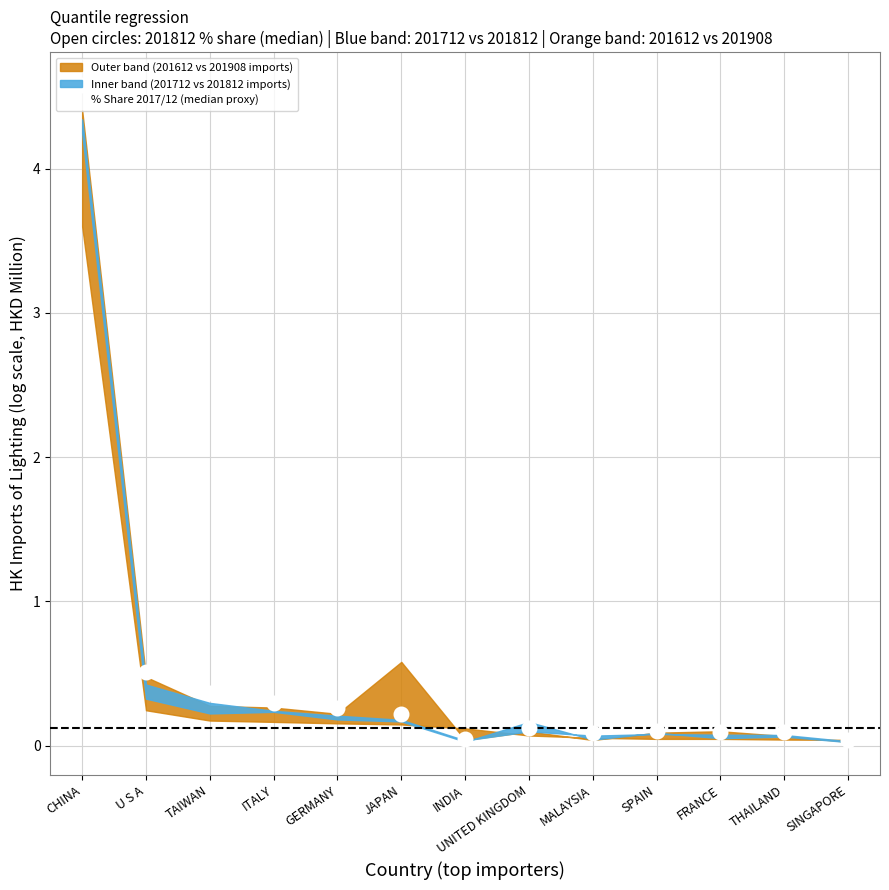

Between UNITED KINGDOM and SINGAPORE, which is larger?

UNITED KINGDOM